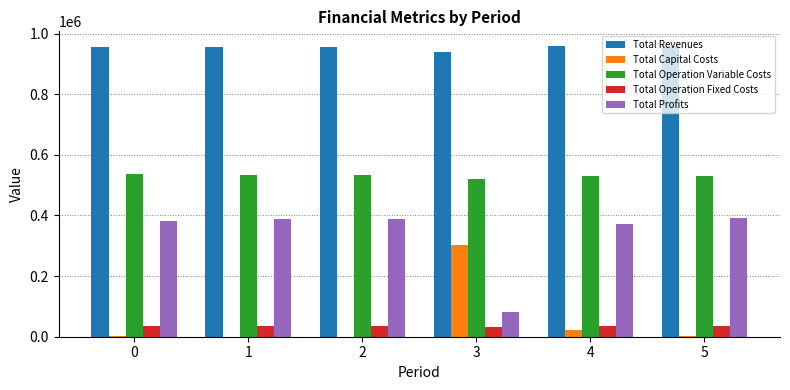

What is the sum of all Total Operation Fixed Costs values?

203615.1